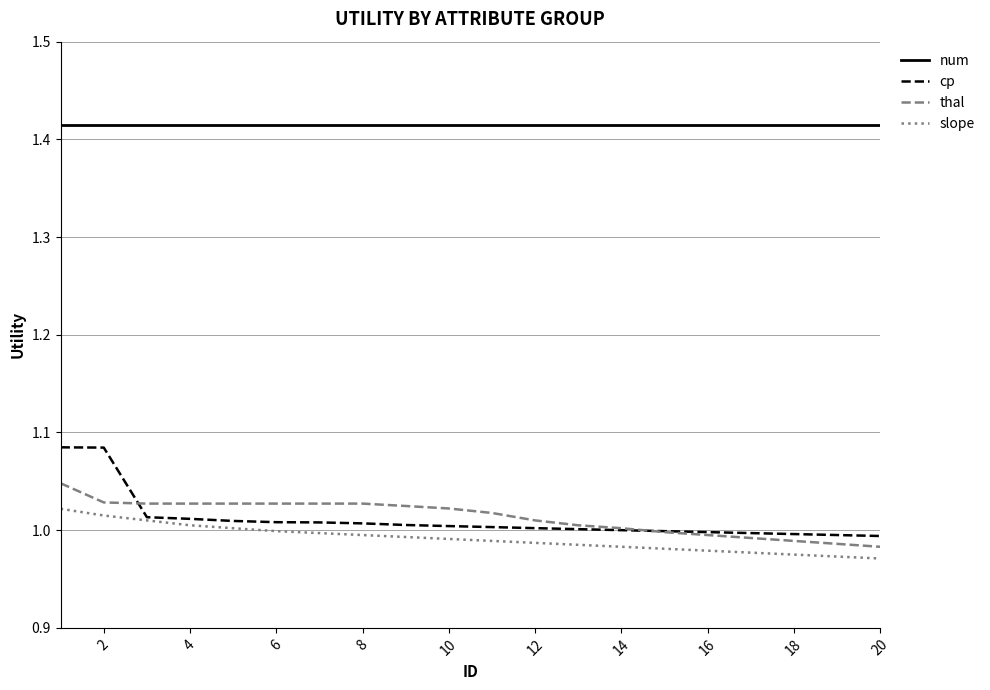

Does the chart display data point markers on the line(s)?

No